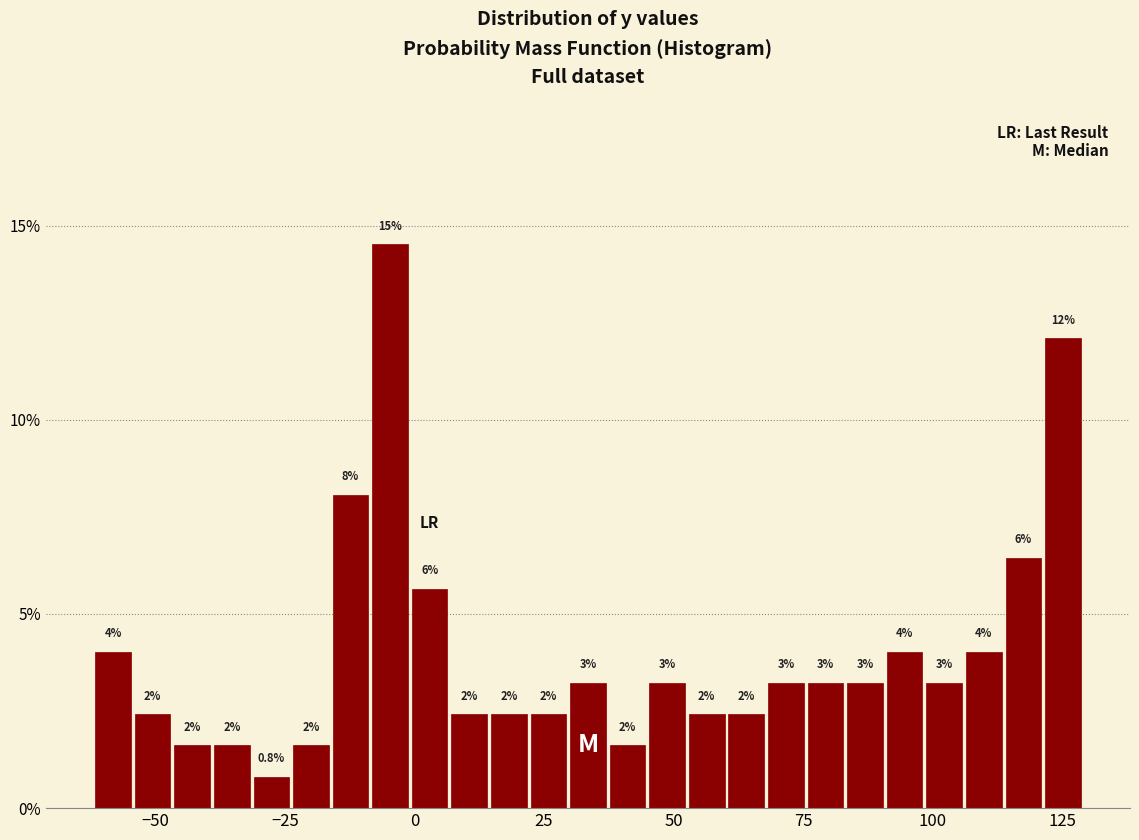

Around what value on the x-axis is the tallest bar? Give the approximate position of its centre, as read against the axis.

-5